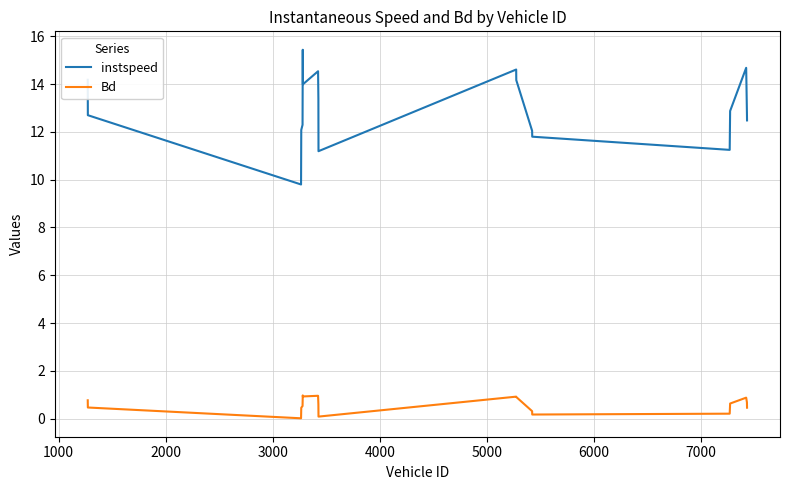

List the series in order of their peak value, highest first.

instspeed, Bd